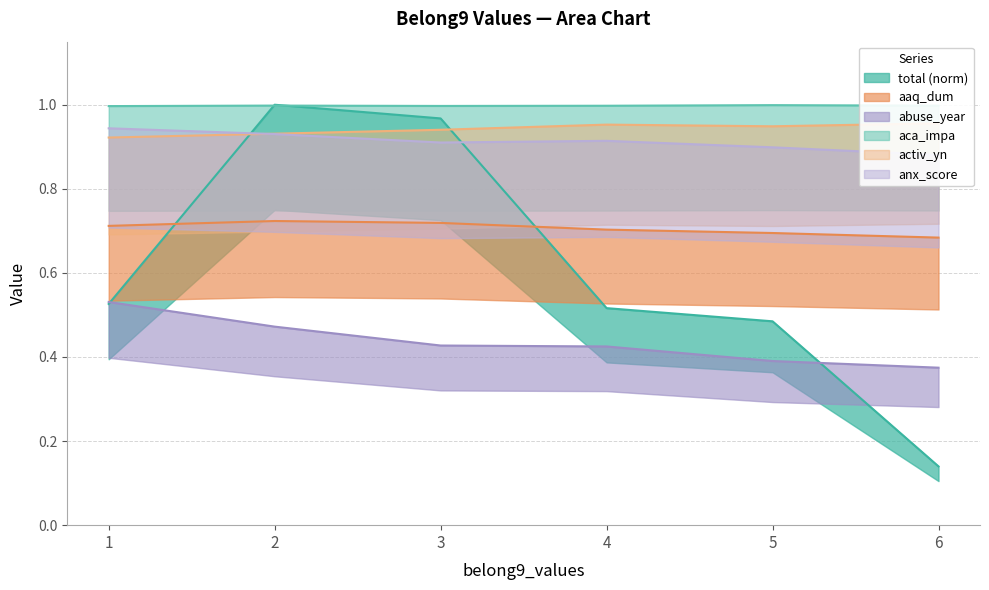

Does the chart have visible grid lines?

Yes